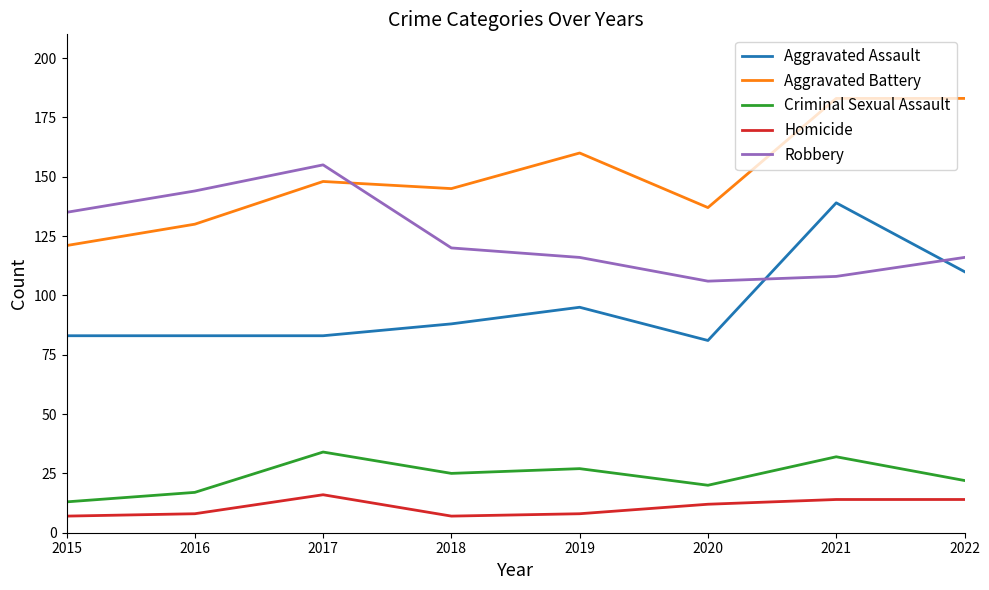

Is it true that Robbery equals 120 at 2018?

True